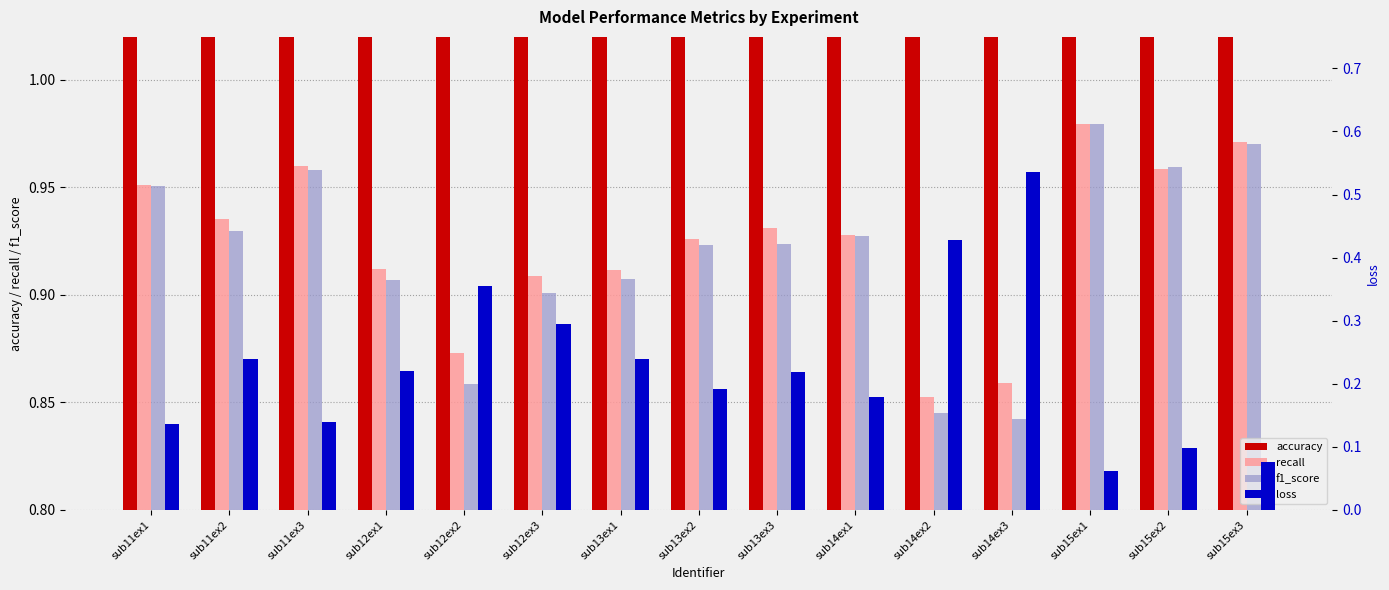

How many distinct data groups are displayed?

4